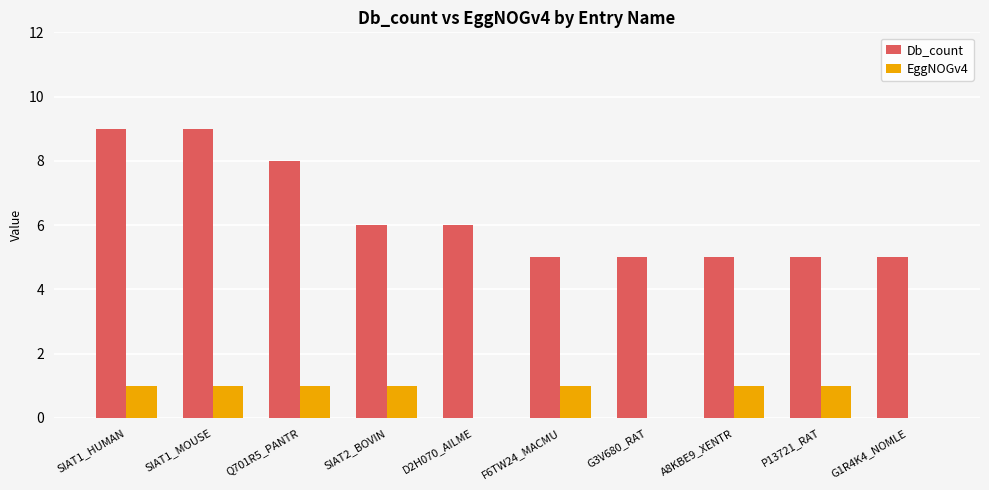

What is the sum of all EggNOGv4 values?

7